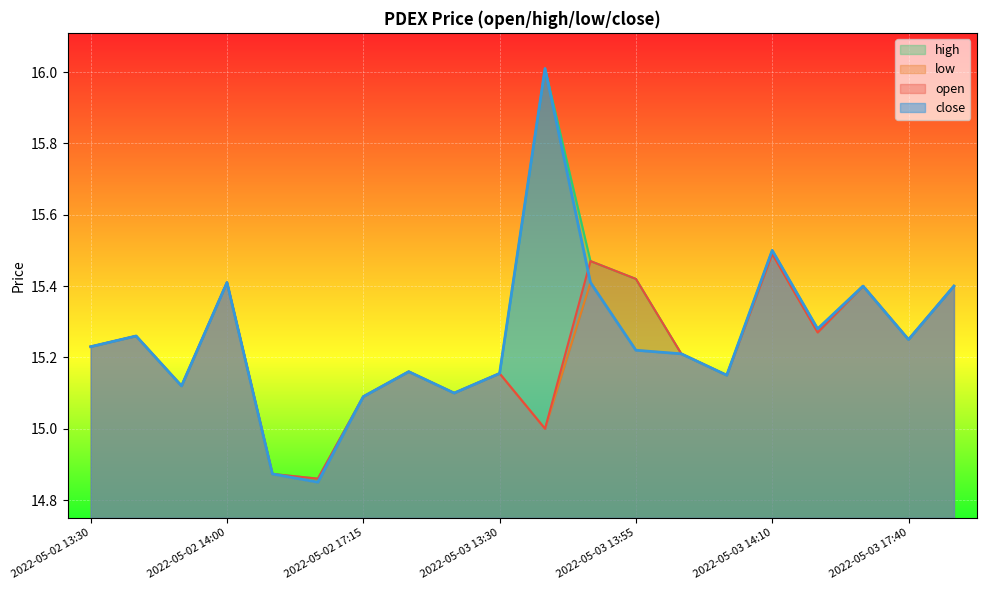

List the labels in order of open value, largest first.

2022-05-03 14:10, 2022-05-03 13:50, 2022-05-03 13:55, 2022-05-02 14:00, 2022-05-03 15:30, 2022-05-03 17:50, 2022-05-03 15:25, 2022-05-02 13:40, 2022-05-03 17:40, 2022-05-02 13:30, 2022-05-03 14:00, 2022-05-02 18:45, 2022-05-03 13:30, 2022-05-03 14:05, 2022-05-02 13:50, 2022-05-02 18:50, 2022-05-02 17:15, 2022-05-03 13:45, 2022-05-02 14:35, 2022-05-02 15:30